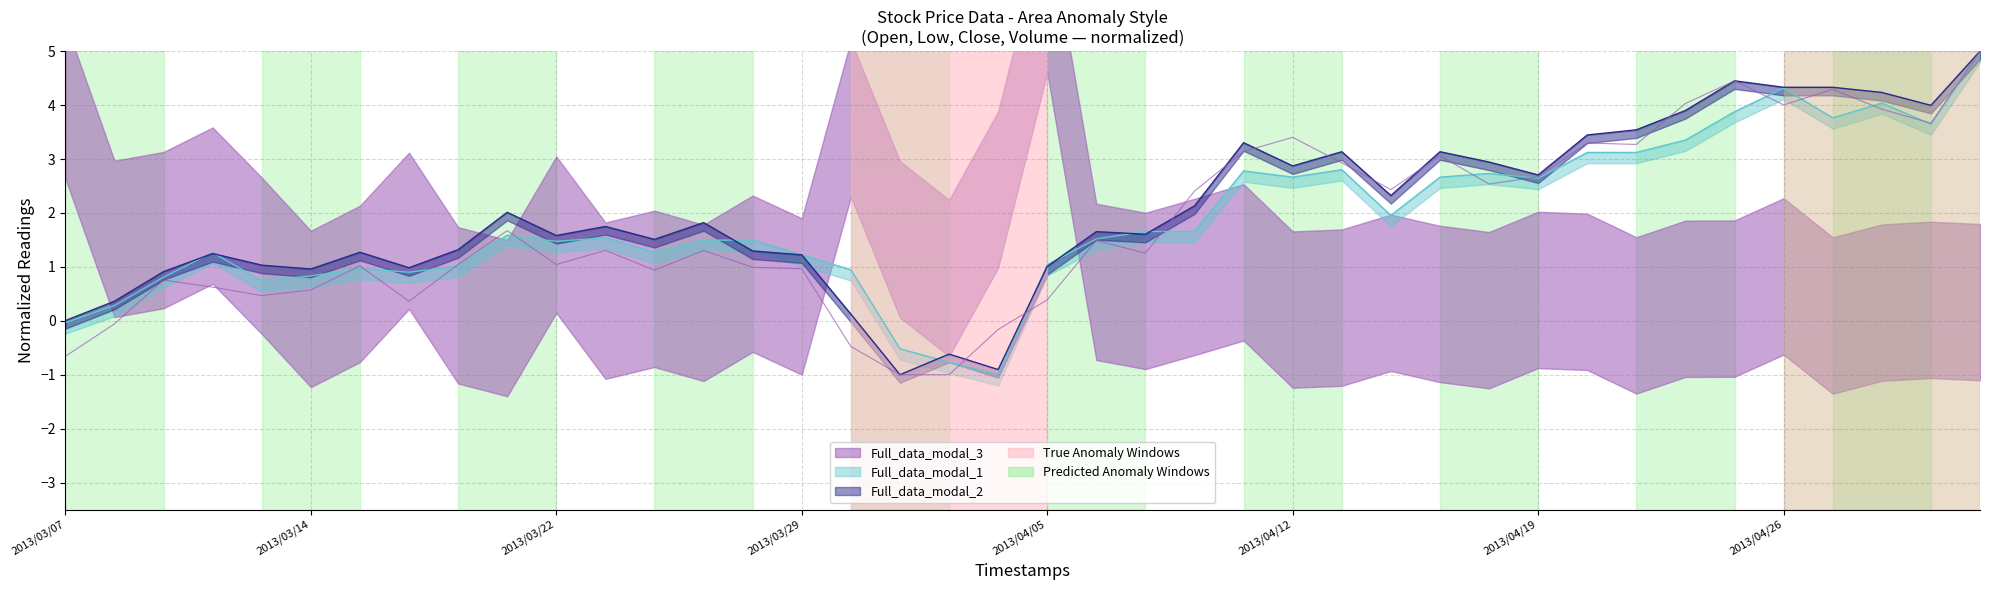

At which label does Low first exceed 1?

2013/03/12